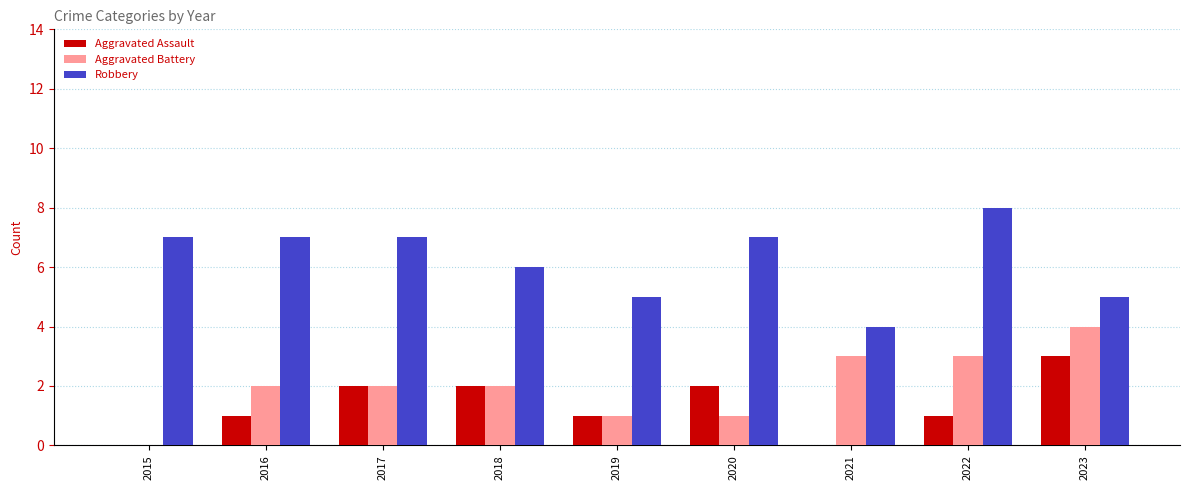

The value of Robbery at 2017 is 9. True or false?

False